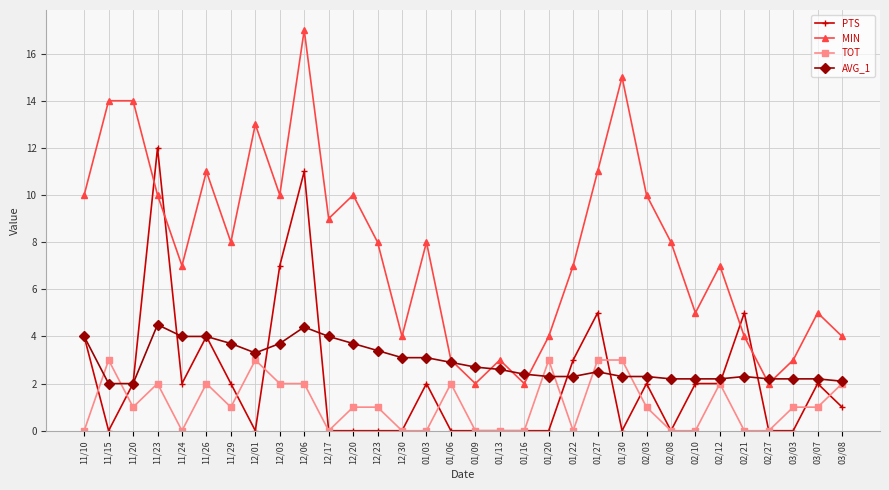

Reading right to left, what are all the values shown in this chart?

PTS: 1.0	2.0	0.0	0.0	5.0	2.0	2.0	0.0	2.0	0.0	5.0	3.0	0.0	0.0	0.0	0.0	0.0	2.0	0.0	0.0	0.0	0.0	11.0	7.0	0.0	2.0	4.0	2.0	12.0	2.0	0.0	4.0
MIN: 4.0	5.0	3.0	2.0	4.0	7.0	5.0	8.0	10.0	15.0	11.0	7.0	4.0	2.0	3.0	2.0	3.0	8.0	4.0	8.0	10.0	9.0	17.0	10.0	13.0	8.0	11.0	7.0	10.0	14.0	14.0	10.0
TOT: 2.0	1.0	1.0	0.0	0.0	2.0	0.0	0.0	1.0	3.0	3.0	0.0	3.0	0.0	0.0	0.0	2.0	0.0	0.0	1.0	1.0	0.0	2.0	2.0	3.0	1.0	2.0	0.0	2.0	1.0	3.0	0.0
AVG_1: 2.1	2.2	2.2	2.2	2.3	2.2	2.2	2.2	2.3	2.3	2.5	2.3	2.3	2.4	2.6	2.7	2.9	3.1	3.1	3.4	3.7	4.0	4.4	3.7	3.3	3.7	4.0	4.0	4.5	2.0	2.0	4.0